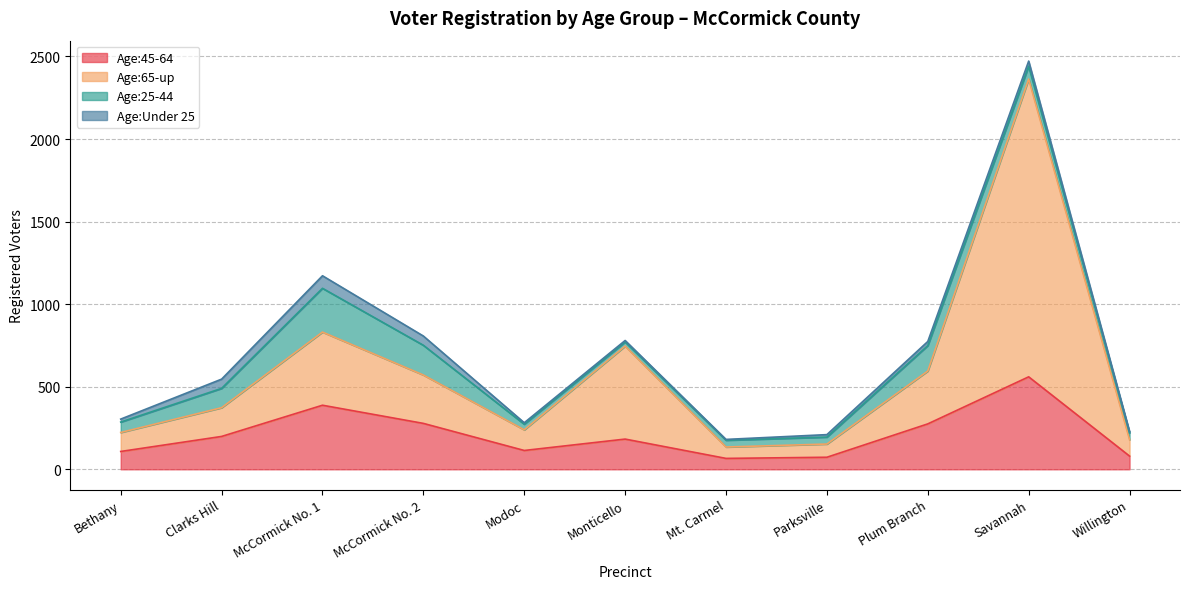

What is the lowest value of the Age:45-64 series?

66